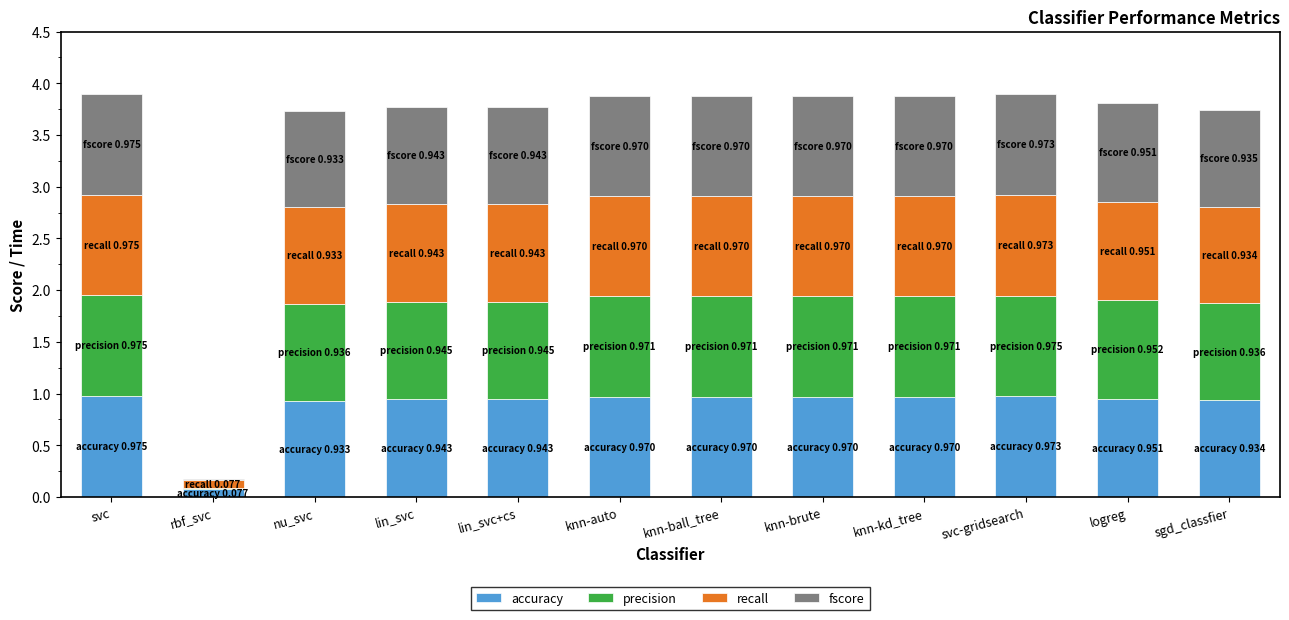

How many categories are shown in the chart?

12